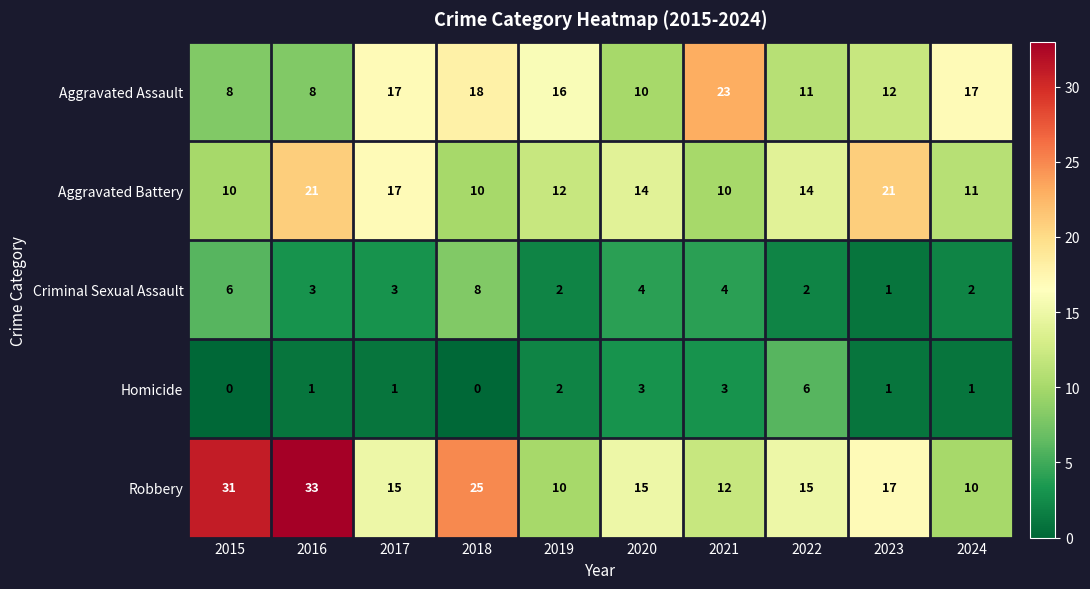

True or false: Homicide has a value of 6 at 2022.

True